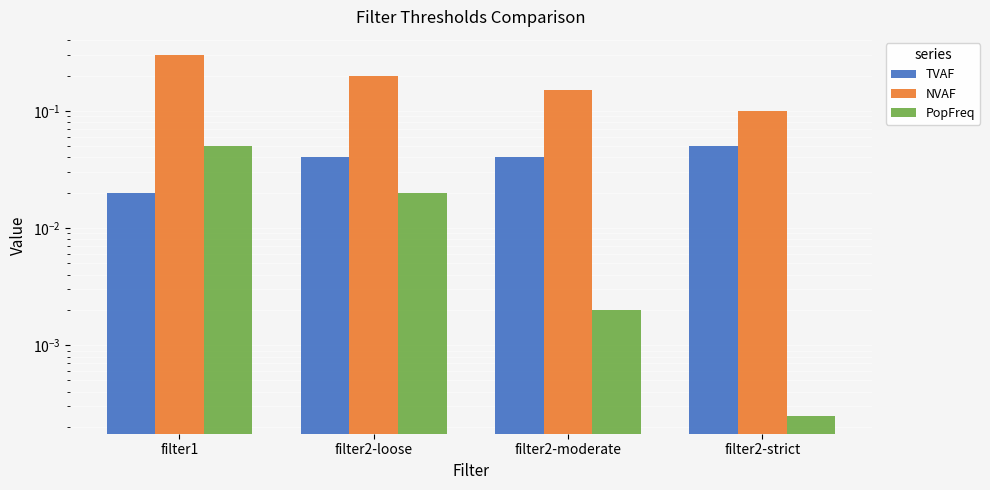

Is it true that NVAF equals 0.2 at filter2-loose?

True